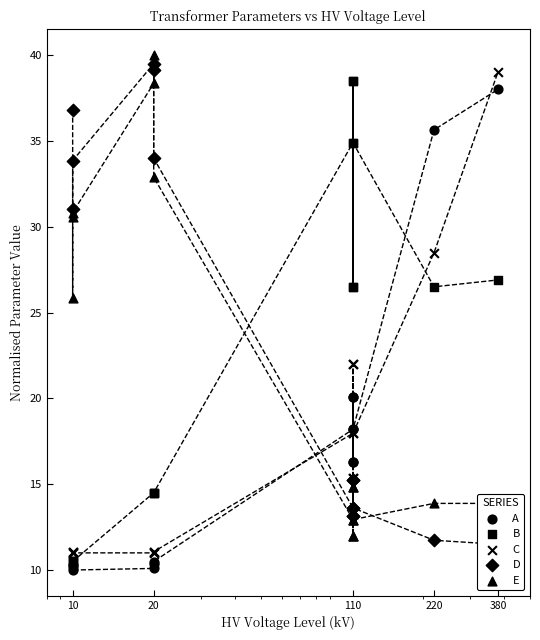

Which series has the largest Y range (max minus min)?

A